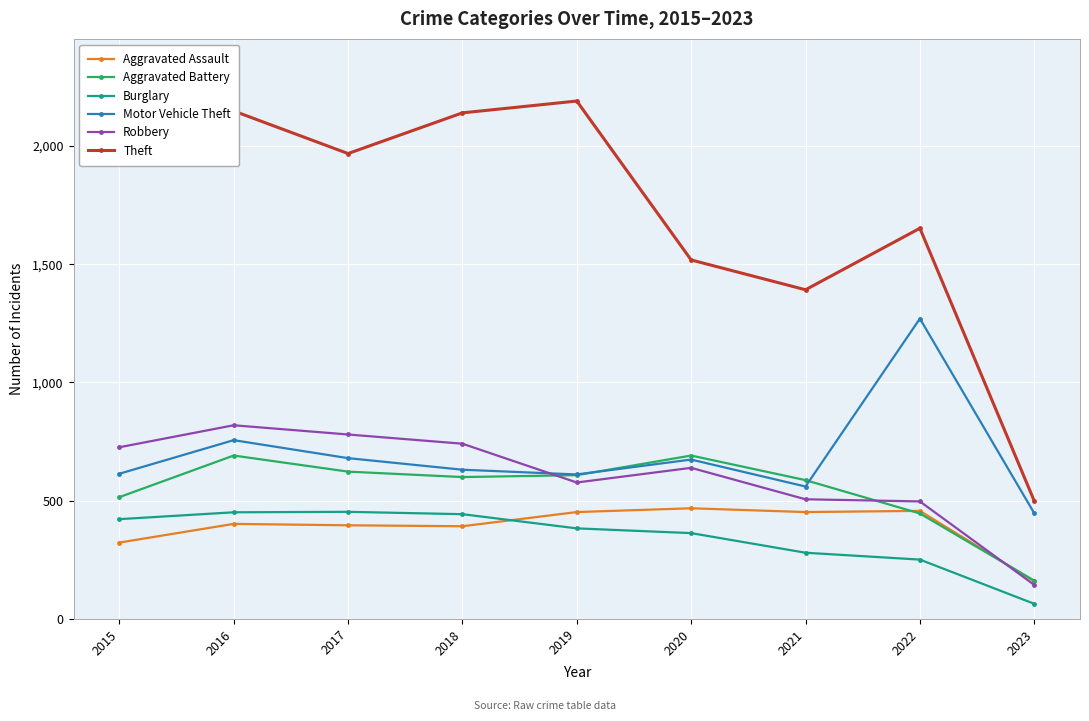

True or false: Theft has more than 0 points higher than both neighbors.

True